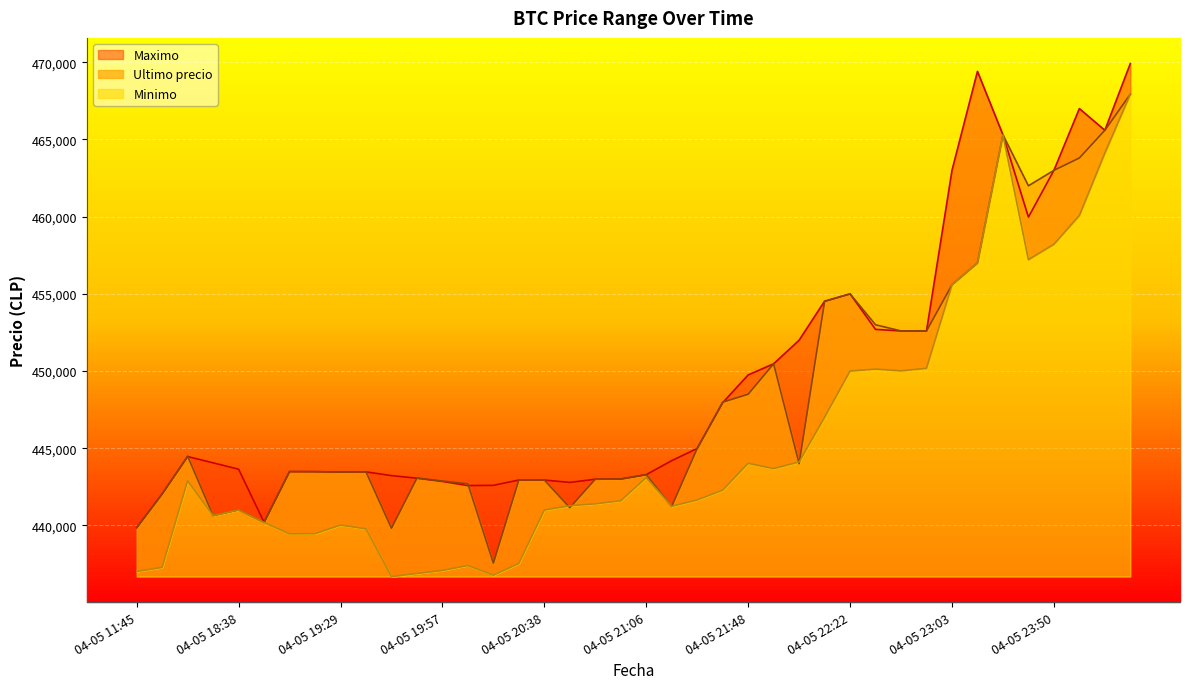

What is the lowest value of the Ultimo precio series?

437562